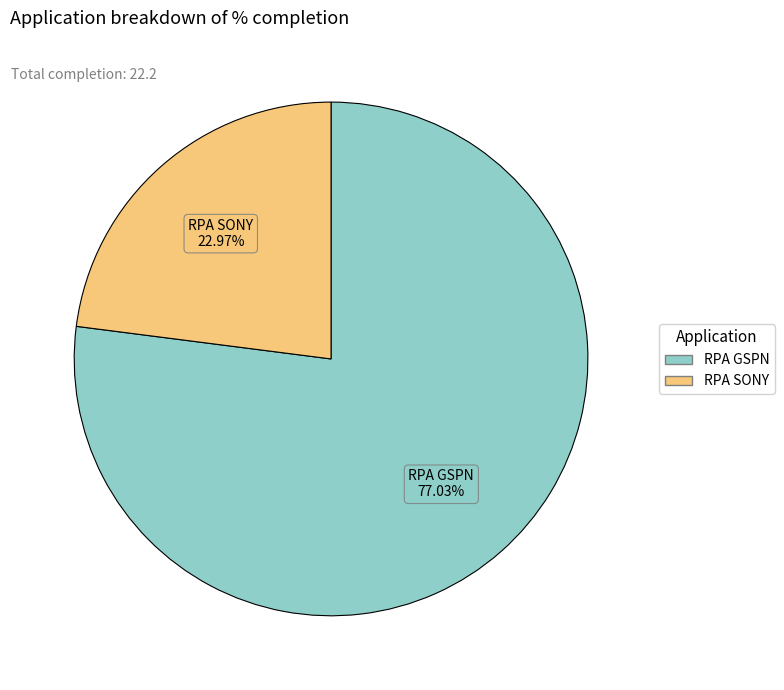

Is there any slice that represents more than half of the pie?

Yes